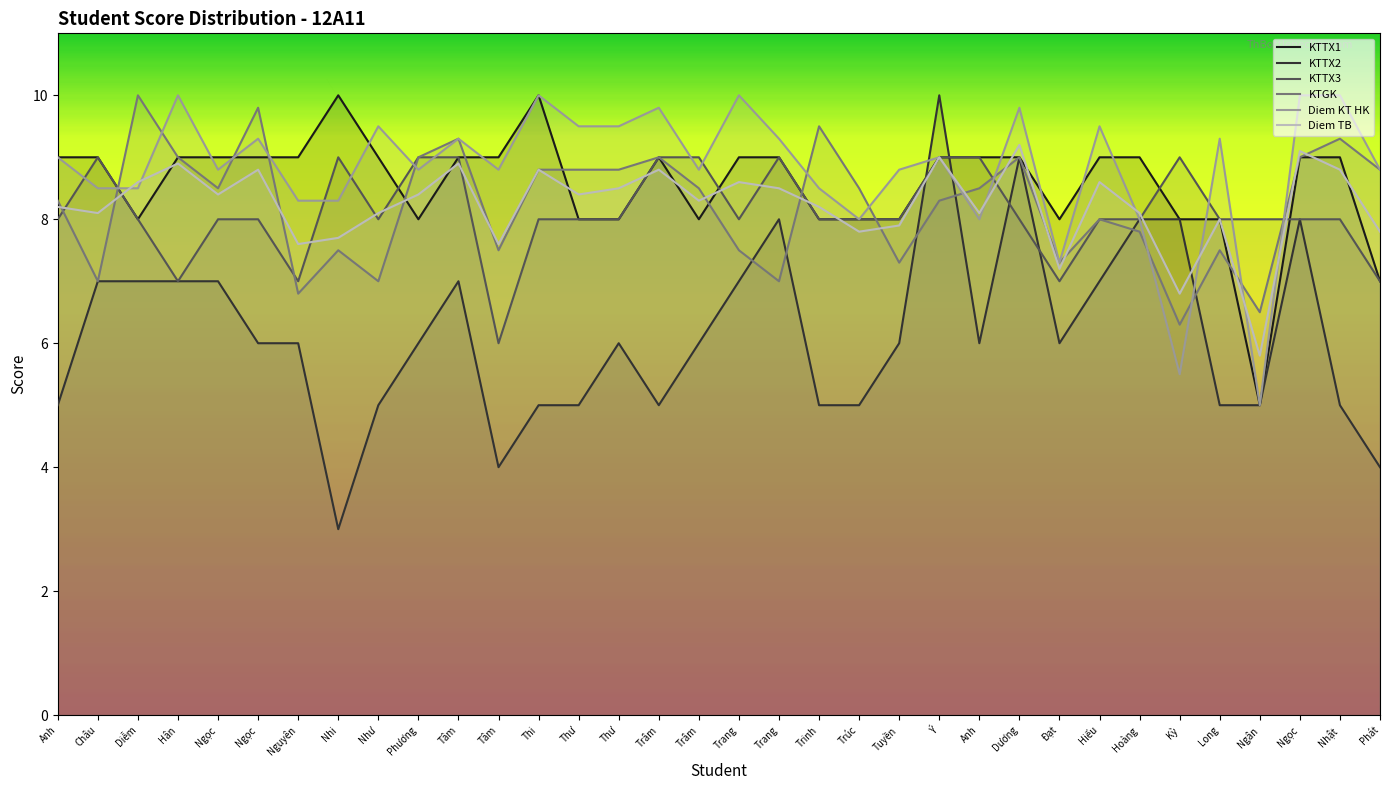

How many lines are shown in the chart?

6